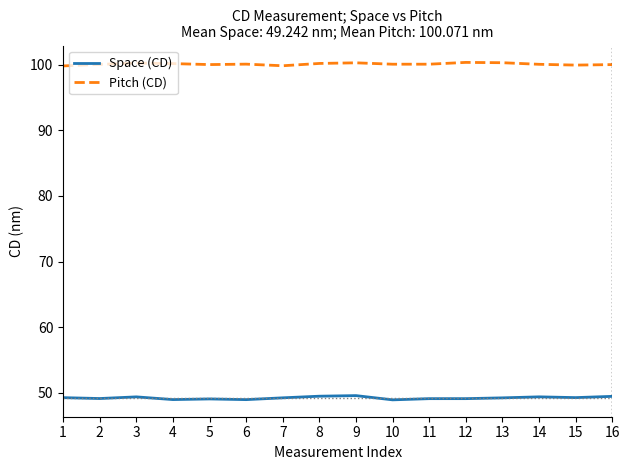

List the series in order of their peak value, highest first.

Pitch (CD), Space (CD)